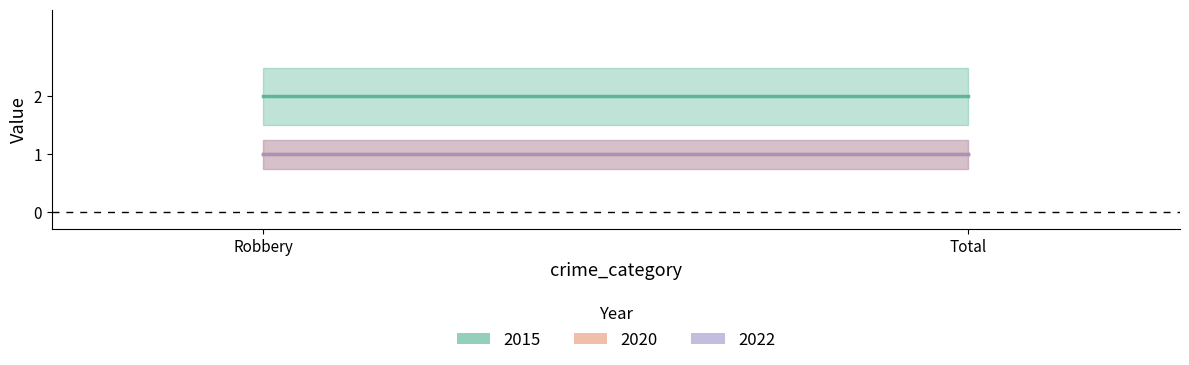

Which series has the largest range (max minus min)?

2015